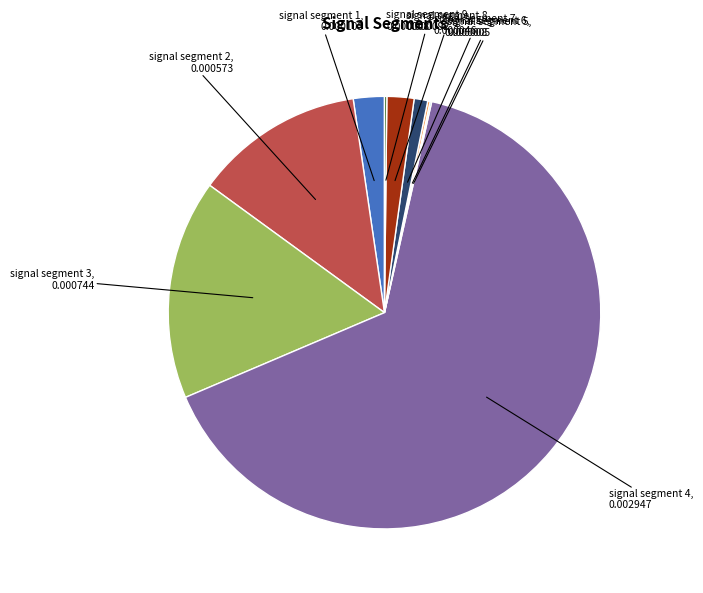

Is there a majority slice in this chart?

Yes